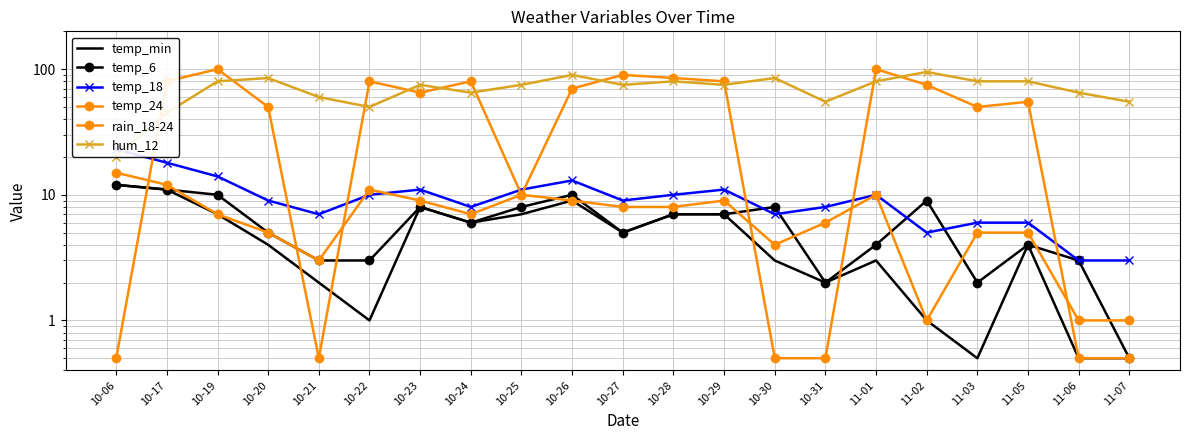

What is the value of the hum_12 point at the 15th from the left?

55.0